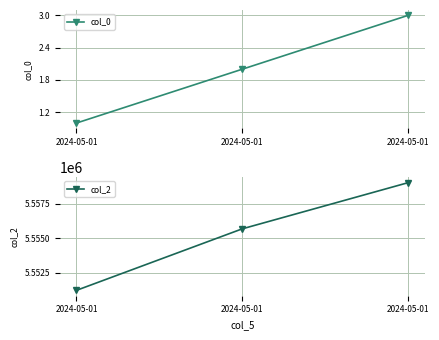

The value of col_0 at 2024-05-01 is 1. True or false?

True